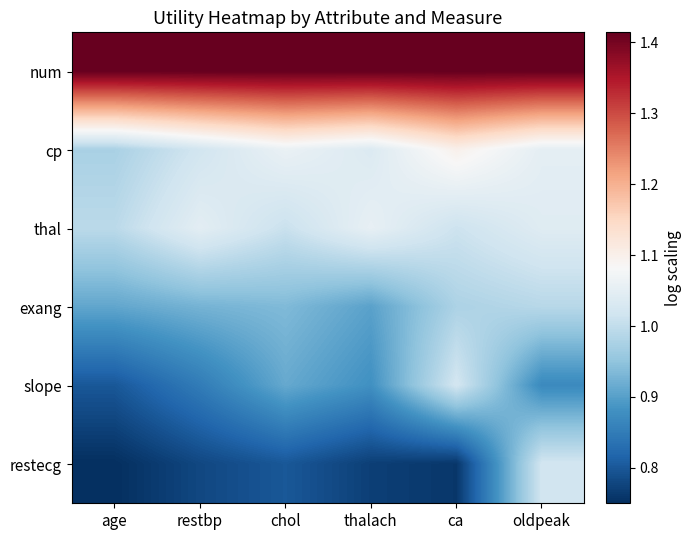

Reading left to right, extract all data points from this chart.

num: age=1.4	restbp=1.4	chol=1.4	thalach=1.4	ca=1.4	oldpeak=1.4
cp: age=1.0	restbp=1.0	chol=1.1	thalach=1.0	ca=1.1	oldpeak=1.1
thal: age=1.0	restbp=1.0	chol=1.0	thalach=1.1	ca=1.0	oldpeak=1.0
exang: age=0.9	restbp=0.9	chol=0.9	thalach=0.9	ca=1.0	oldpeak=1.0
slope: age=0.8	restbp=0.8	chol=0.9	thalach=0.9	ca=1.0	oldpeak=0.9
restecg: age=0.8	restbp=0.8	chol=0.8	thalach=0.8	ca=0.8	oldpeak=1.0